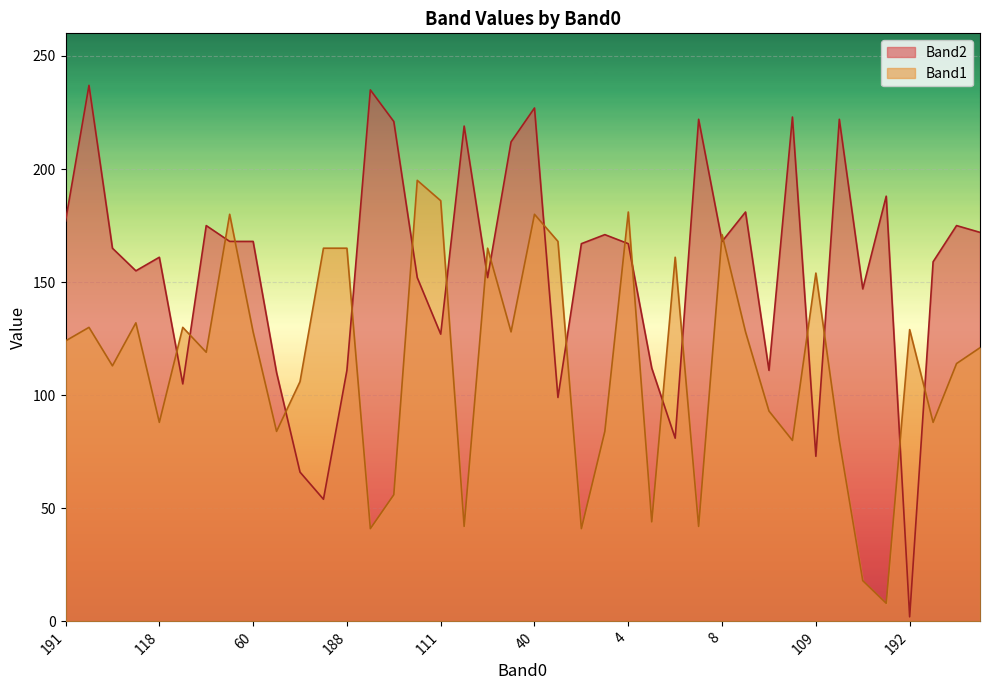

How many lines are shown in the chart?

2